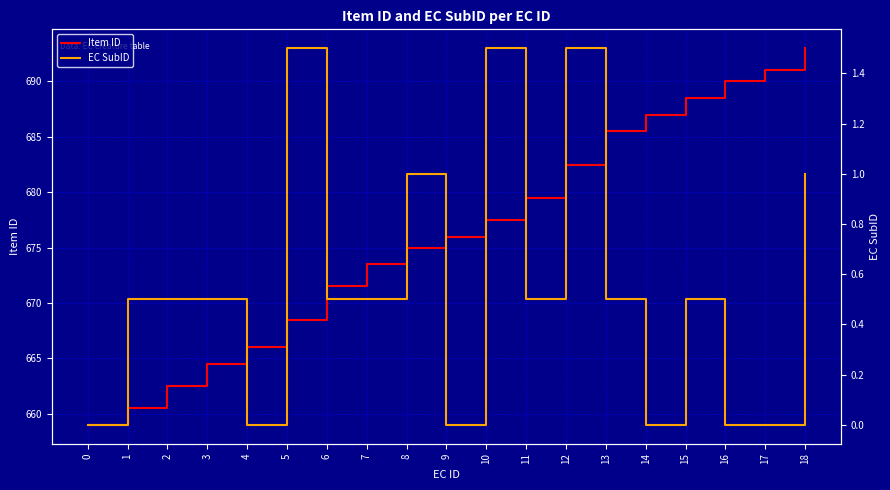

What are all the series names shown in the legend?

Item ID, EC SubID